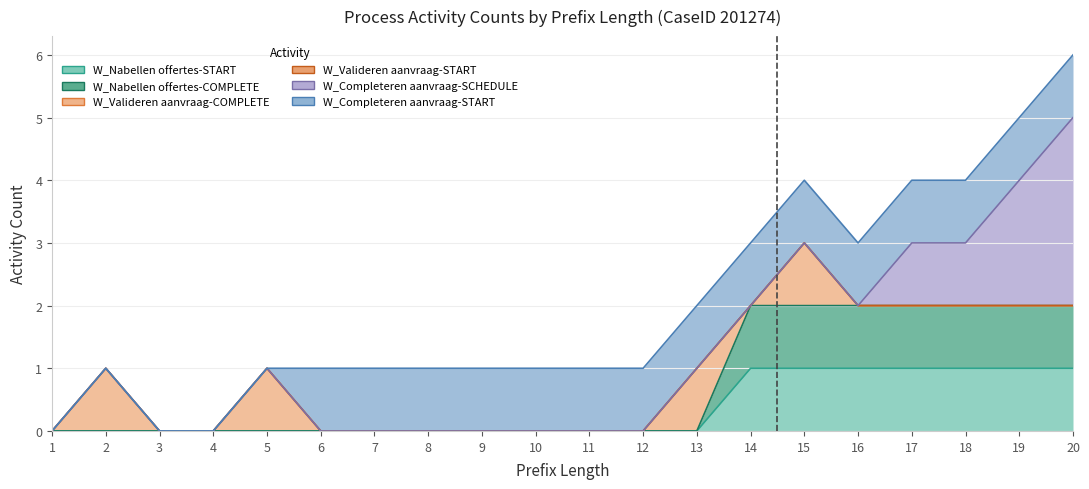

Reading left to right, list all the values displayed in this chart.

W_Nabellen offertes-START: 1=0	2=0	3=0	4=0	5=0	6=0	7=0	8=0	9=0	10=0	11=0	12=0	13=0	14=1	15=1	16=1	17=1	18=1	19=1	20=1
W_Nabellen offertes-COMPLETE: 1=0	2=0	3=0	4=0	5=0	6=0	7=0	8=0	9=0	10=0	11=0	12=0	13=0	14=1	15=1	16=1	17=1	18=1	19=1	20=1
W_Valideren aanvraag-COMPLETE: 1=0	2=1	3=0	4=0	5=1	6=0	7=0	8=0	9=0	10=0	11=0	12=0	13=1	14=0	15=1	16=0	17=0	18=0	19=0	20=0
W_Valideren aanvraag-START: 1=0	2=0	3=0	4=0	5=0	6=0	7=0	8=0	9=0	10=0	11=0	12=0	13=0	14=0	15=0	16=0	17=0	18=0	19=0	20=0
W_Completeren aanvraag-SCHEDULE: 1=0	2=0	3=0	4=0	5=0	6=0	7=0	8=0	9=0	10=0	11=0	12=0	13=0	14=0	15=0	16=0	17=1	18=1	19=2	20=3
W_Completeren aanvraag-START: 1=0	2=0	3=0	4=0	5=0	6=1	7=1	8=1	9=1	10=1	11=1	12=1	13=1	14=1	15=1	16=1	17=1	18=1	19=1	20=1